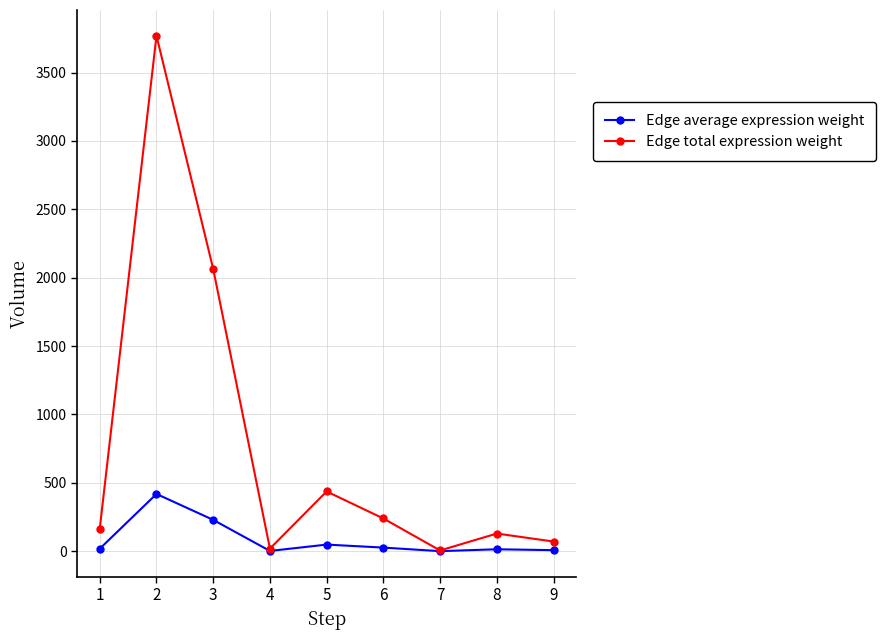

Where is the first local maximum for Edge average expression weight?

2